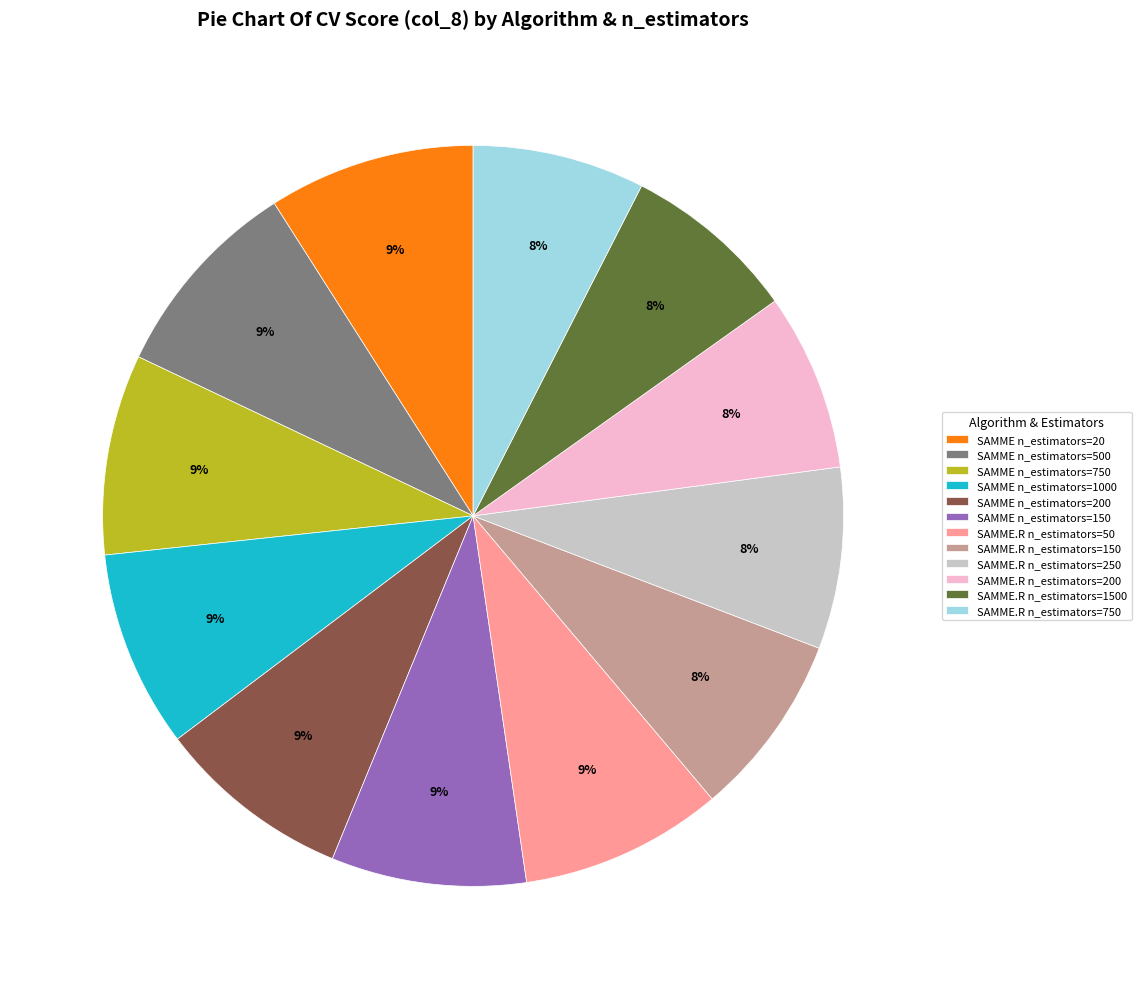

Which has a higher value, SAMME n_estimators=150 or SAMME.R n_estimators=1500?

SAMME n_estimators=150